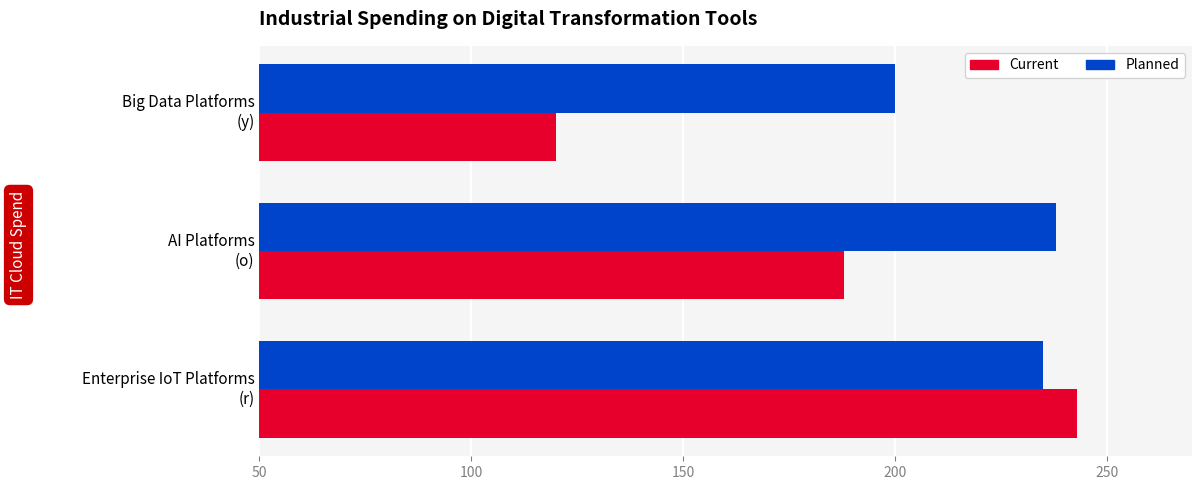

What is the highest value of the Current series?

243